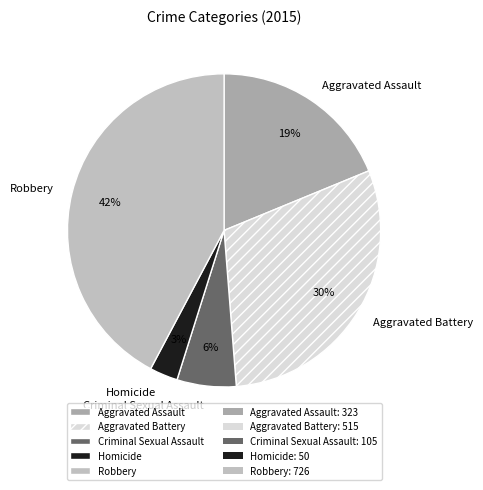

Rank the categories by value from highest to lowest.

Robbery, Aggravated Battery, Aggravated Assault, Criminal Sexual Assault, Homicide